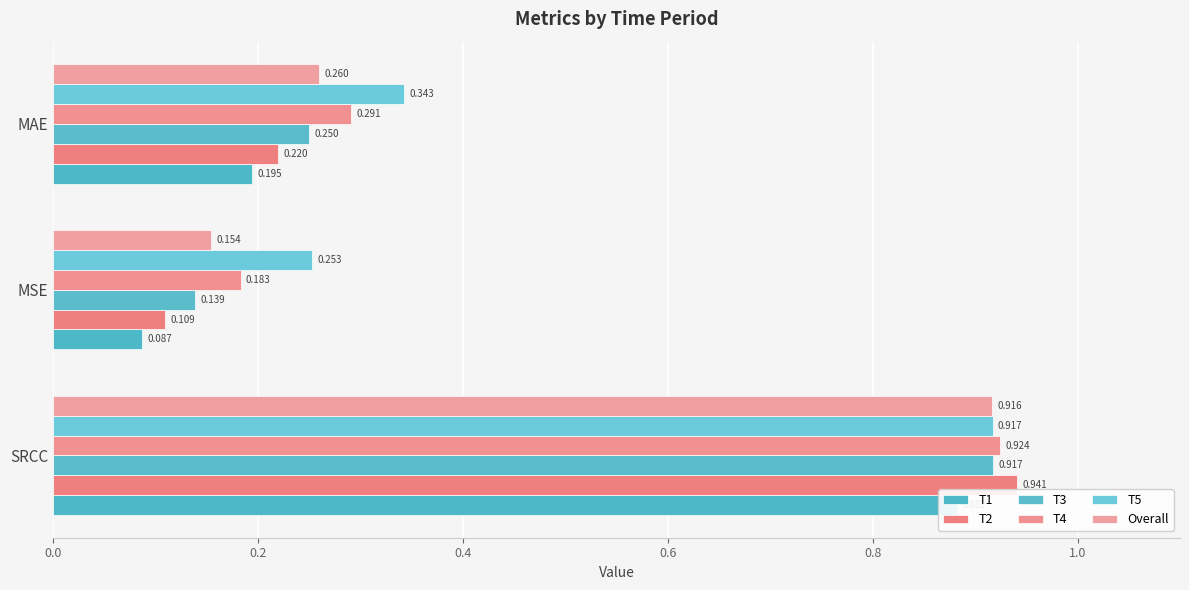

Reading left to right, list all the values displayed in this chart.

T1: 0.9	0.1	0.2
T2: 0.9	0.1	0.2
T3: 0.9	0.1	0.2
T4: 0.9	0.2	0.3
T5: 0.9	0.3	0.3
Overall: 0.9	0.2	0.3